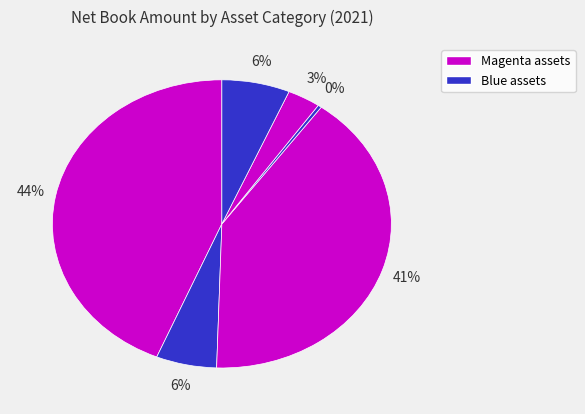

To the nearest percent, what is the average slice percentage?

17%